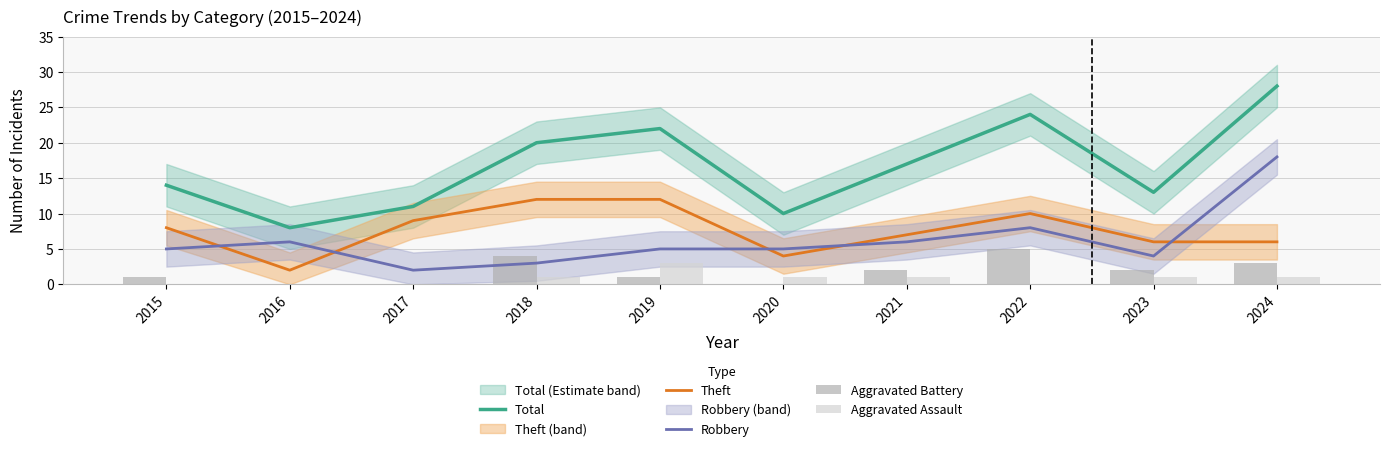

What is the average value of the Robbery series?

6